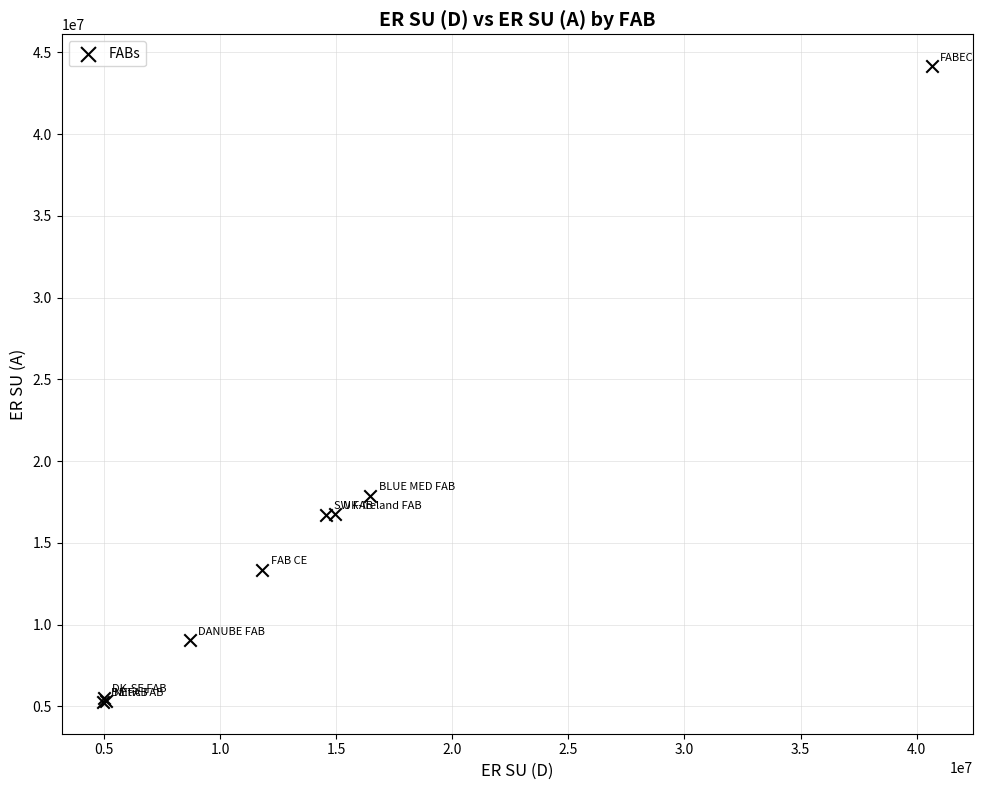

What Y value in the scatter plot is closest to 24713827?

17866173